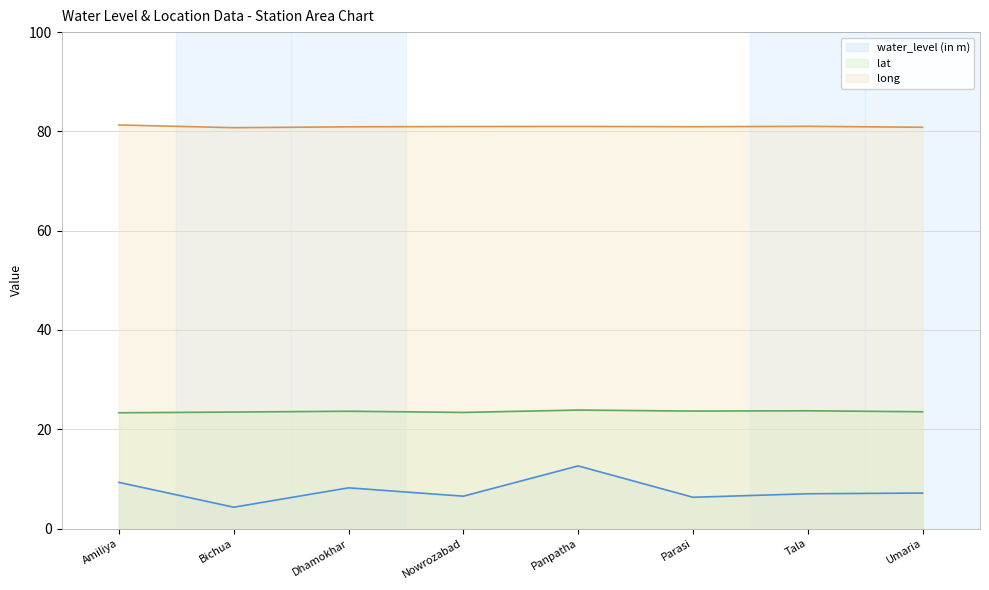

Is it true that water_level (in m) equals 4.3 at Bichua?

True